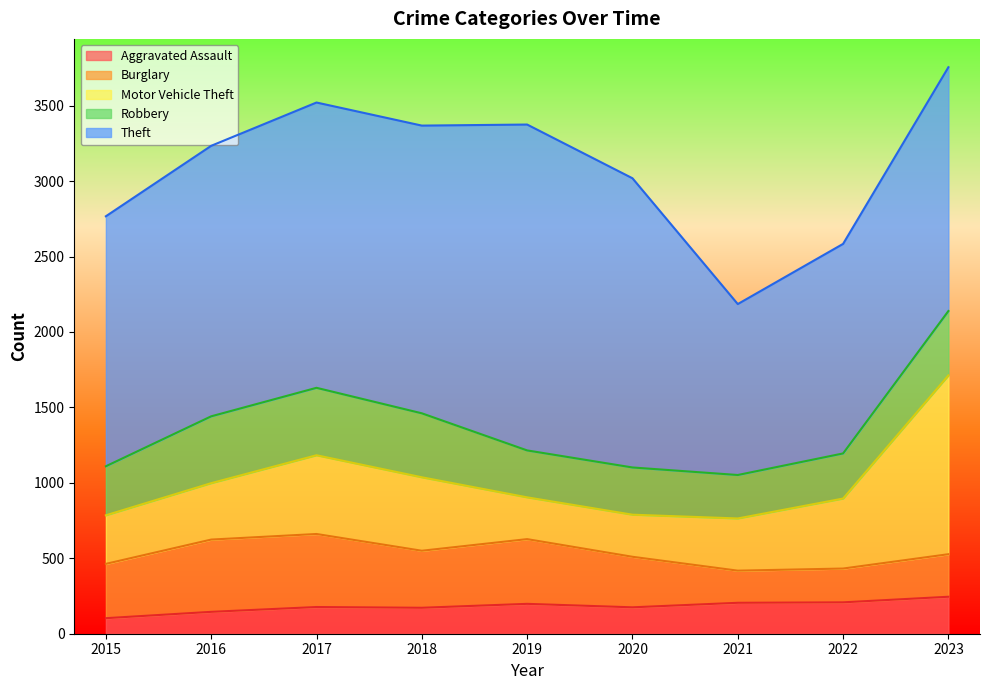

How many values in the Burglary series are below 360?

4